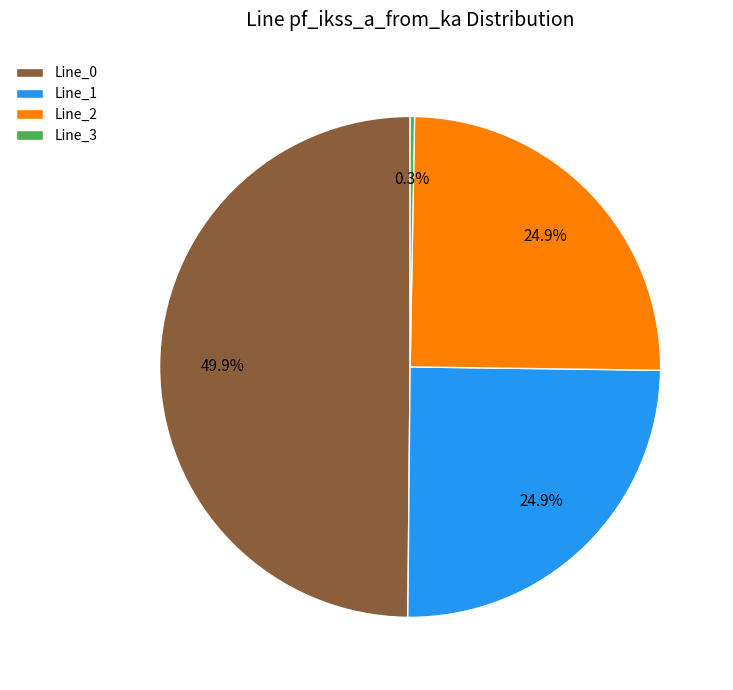

How much of the chart is everything except Line_3?

99.7%